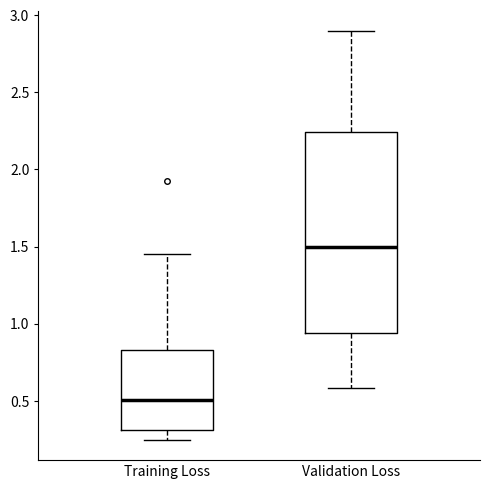

Reading left to right, transcribe this box plot: for each box, give where its median line is, the range the box spans, and where its two whiskers end, as read against the y-axis. The values are not printed on the chart, so give them approximately, as read against the axis.

Training Loss: median 0.50, box 0.30 to 0.85, whiskers 0.25 to 1.45
Validation Loss: median 1.50, box 0.95 to 2.25, whiskers 0.60 to 2.90